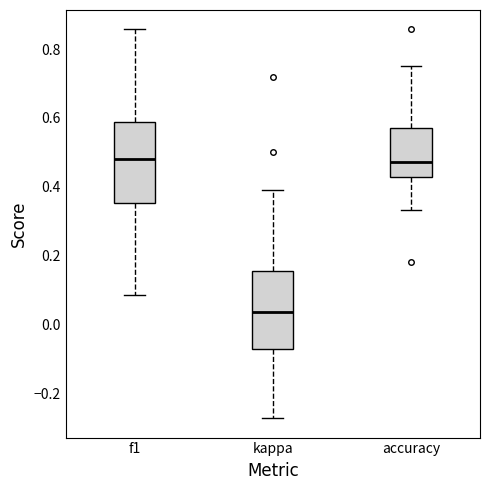

Reading left to right, transcribe this box plot: for each box, give where its median line is, the range the box spans, and where its two whiskers end, as read against the y-axis. The values are not printed on the chart, so give them approximately, as read against the axis.

f1: median 0.48, box 0.36 to 0.58, whiskers 0.08 to 0.86
kappa: median 0.04, box -0.08 to 0.16, whiskers -0.28 to 0.40
accuracy: median 0.48, box 0.42 to 0.58, whiskers 0.34 to 0.76